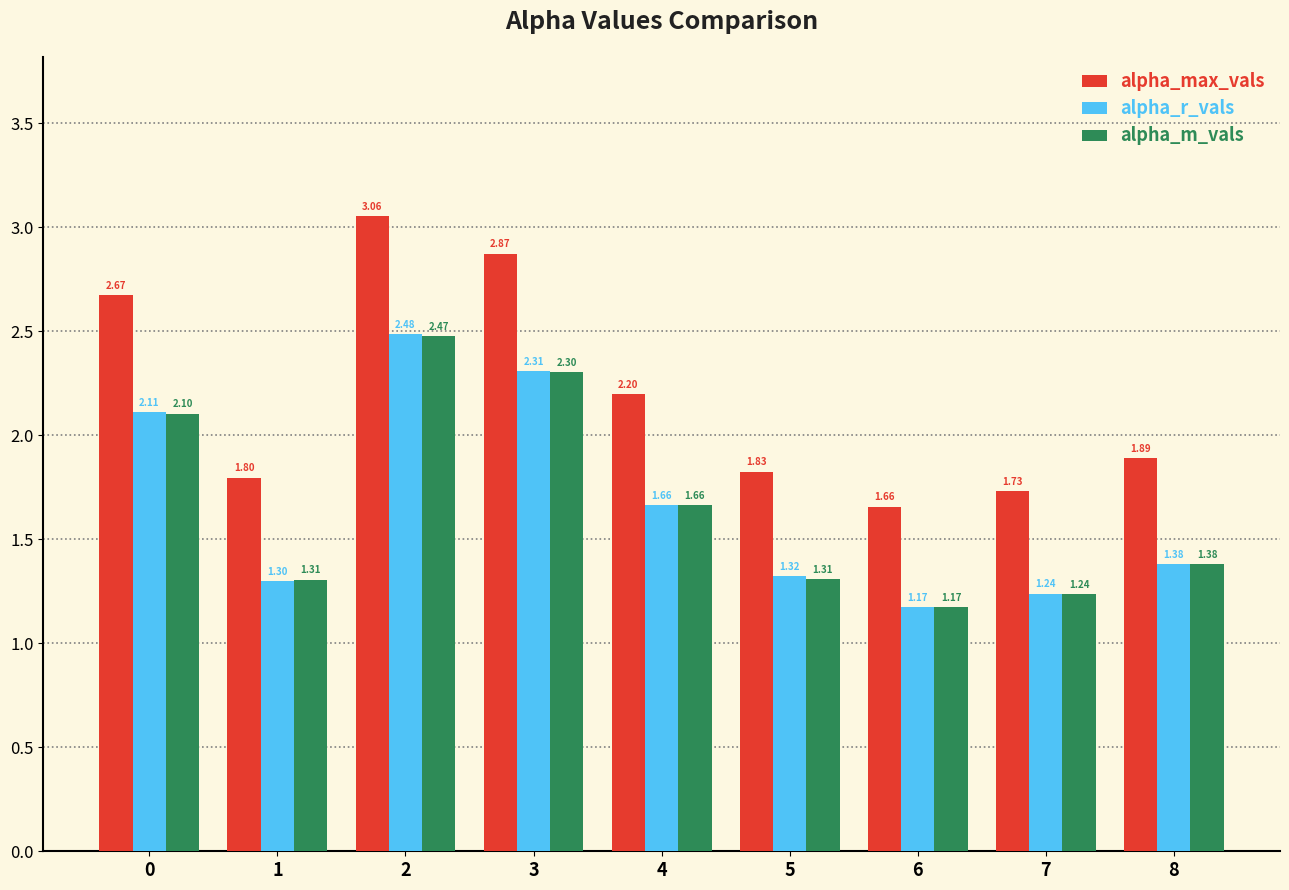

Does the chart contain stacked bars?

No